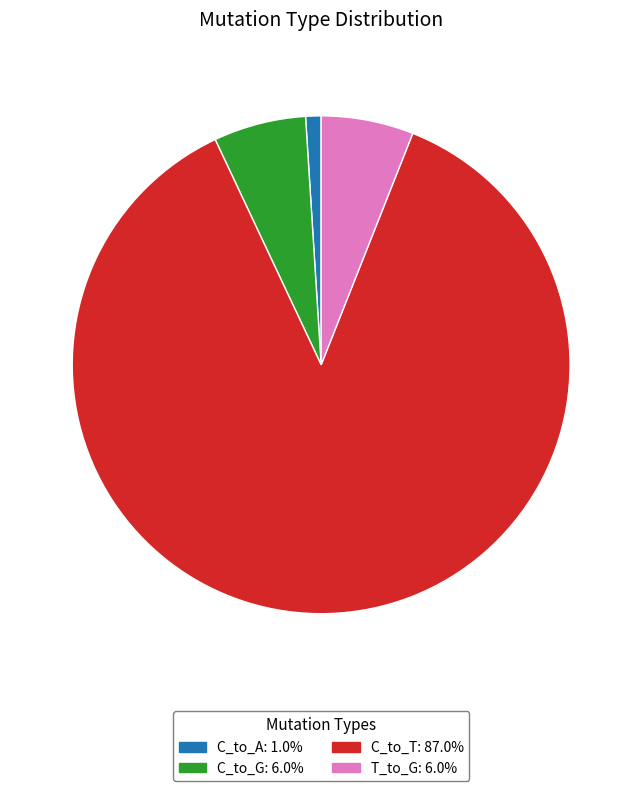

What is the ratio of the value at C_to_G: 6.0% to the value at C_to_A: 1.0%?

6.0